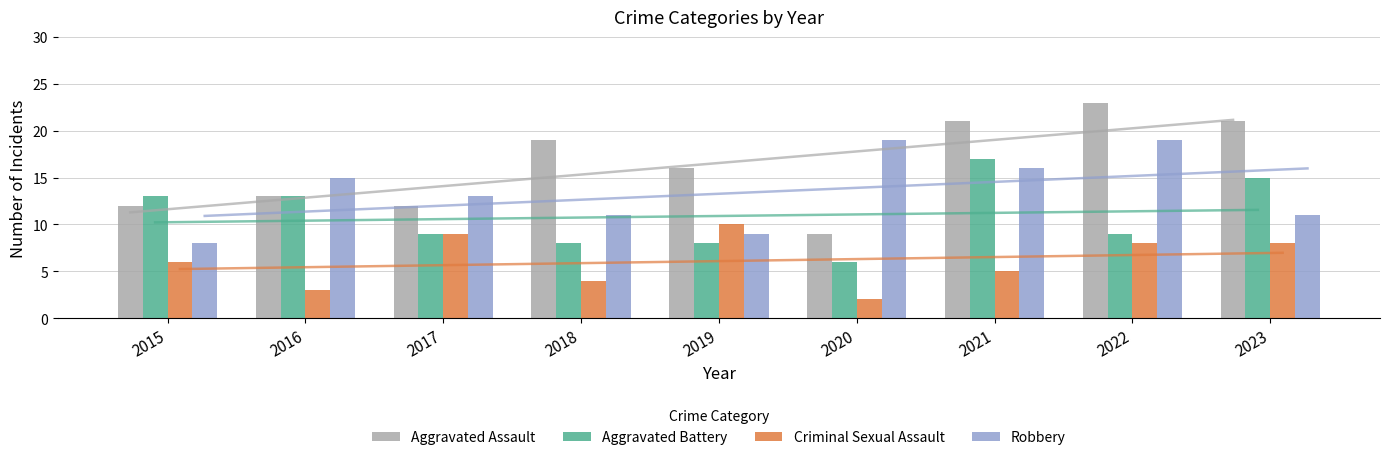

List the series in order of their overall mean, lowest first.

Criminal Sexual Assault, Aggravated Battery, Robbery, Aggravated Assault